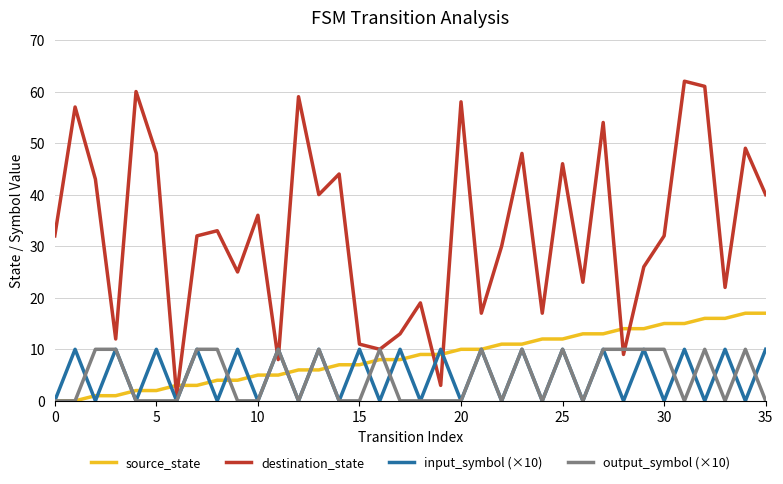

True or false: input_symbol (×10) has more than 1 interior local peaks.

True